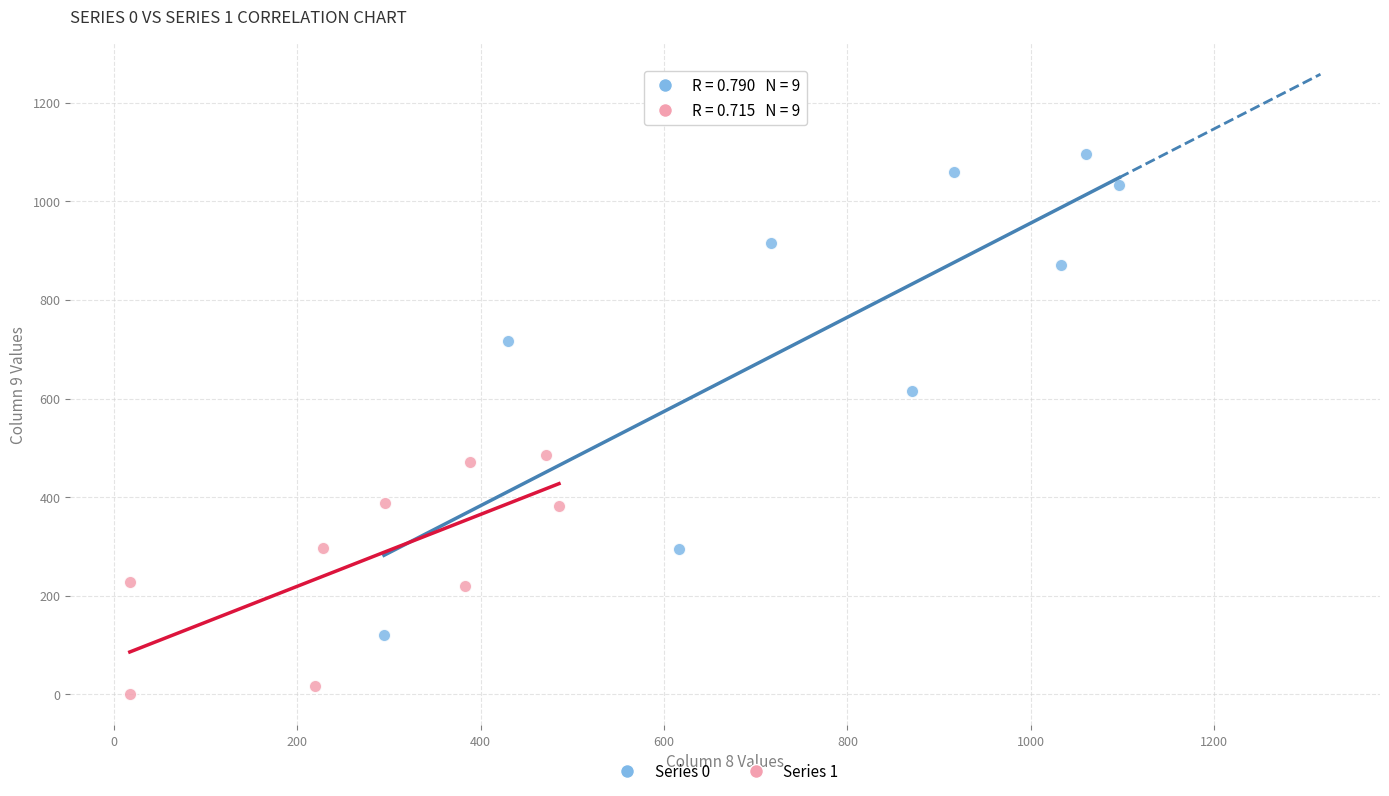

Which series contains the highest Y value?

Series 0